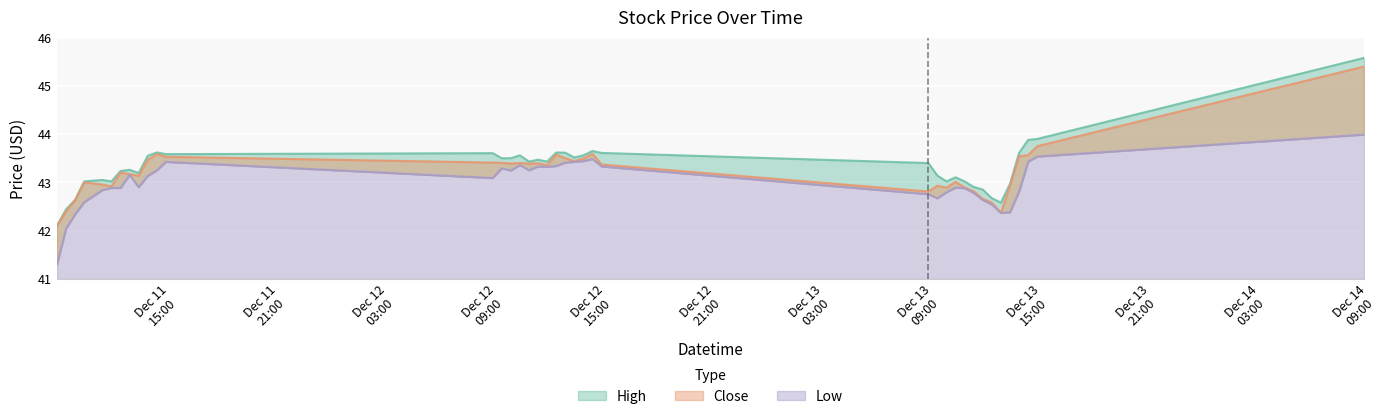

In Close, how many points are lower than both neighbors (excluding endpoints)?

9